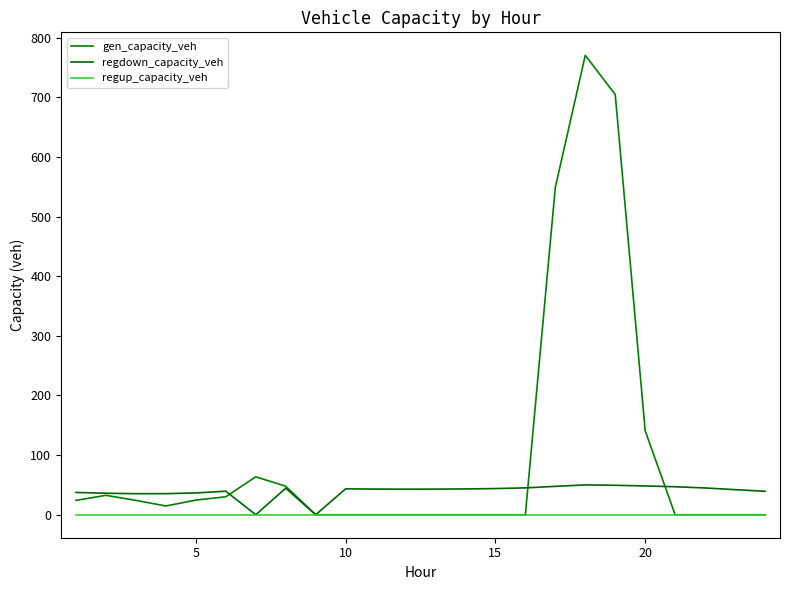

Is this an area chart (filled region under the line)?

No